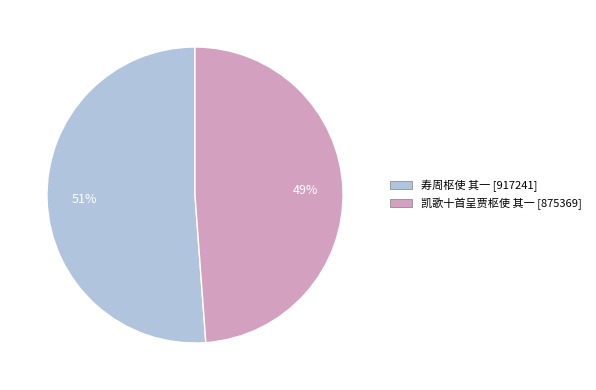

What is the ratio of the value at 凯歌十首呈贾枢使 其一 to the value at 寿周枢使 其一?

1.0